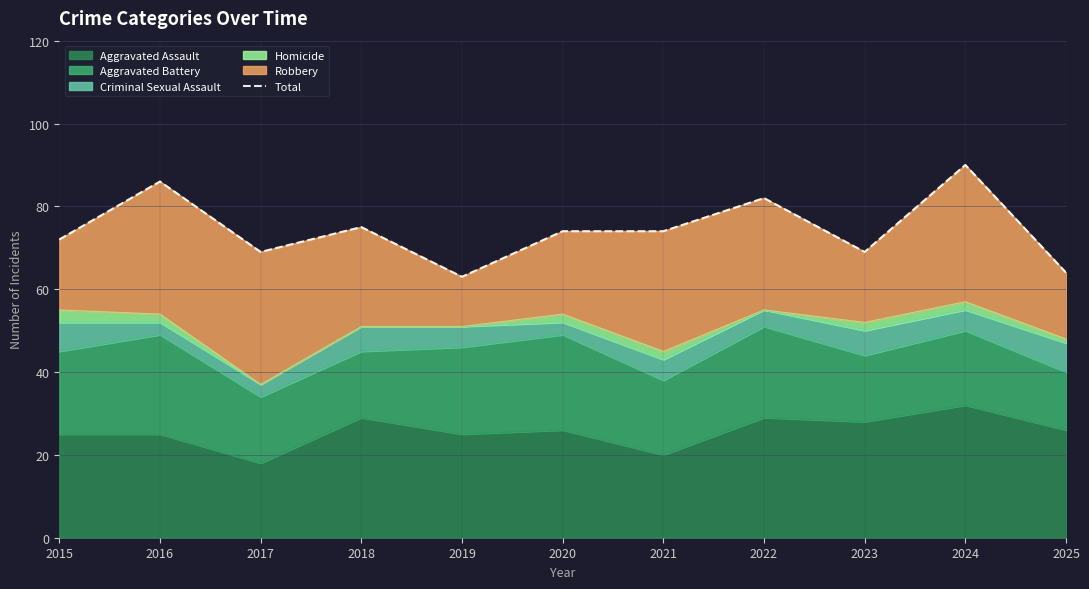

What is the difference between the maximum and second lowest values?

26